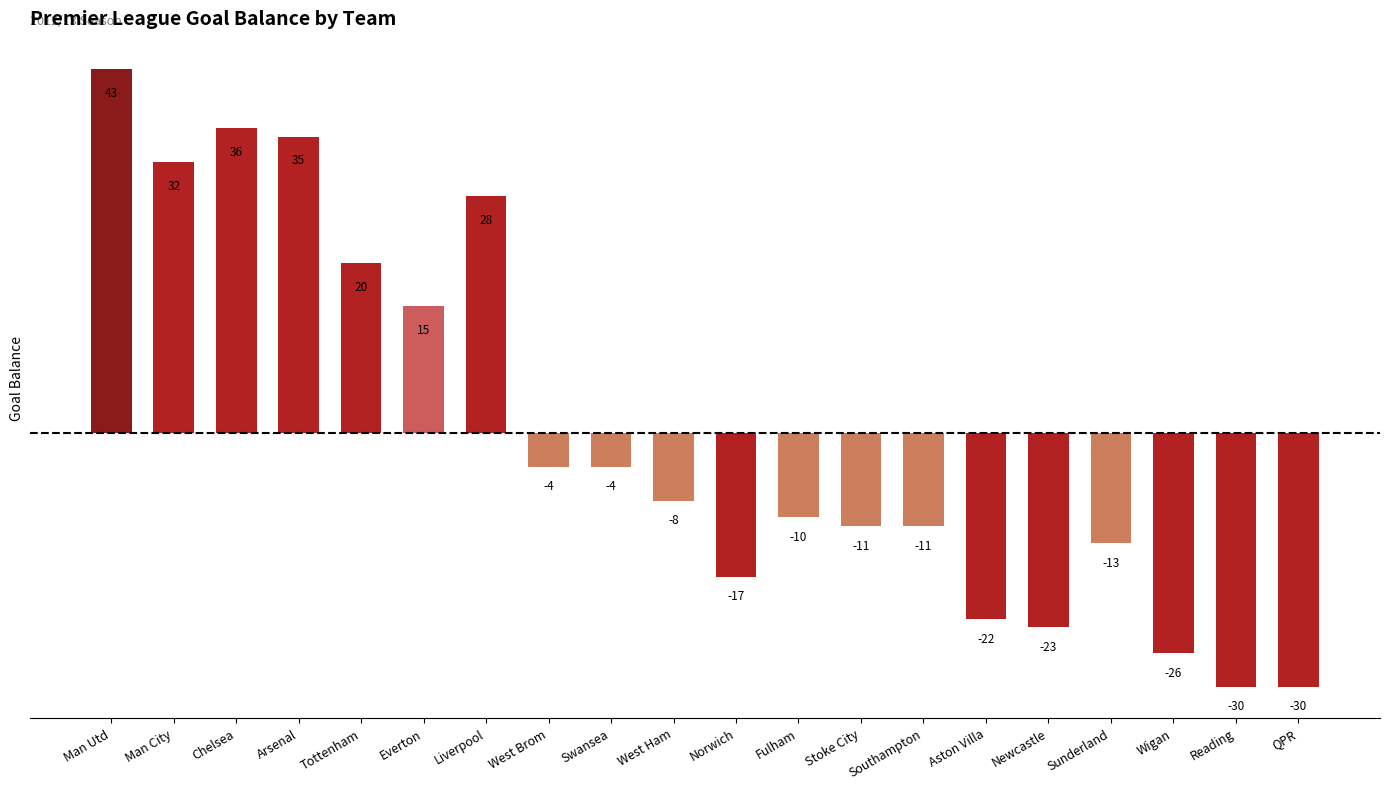

At which label does the data first exceed -8?

Man Utd